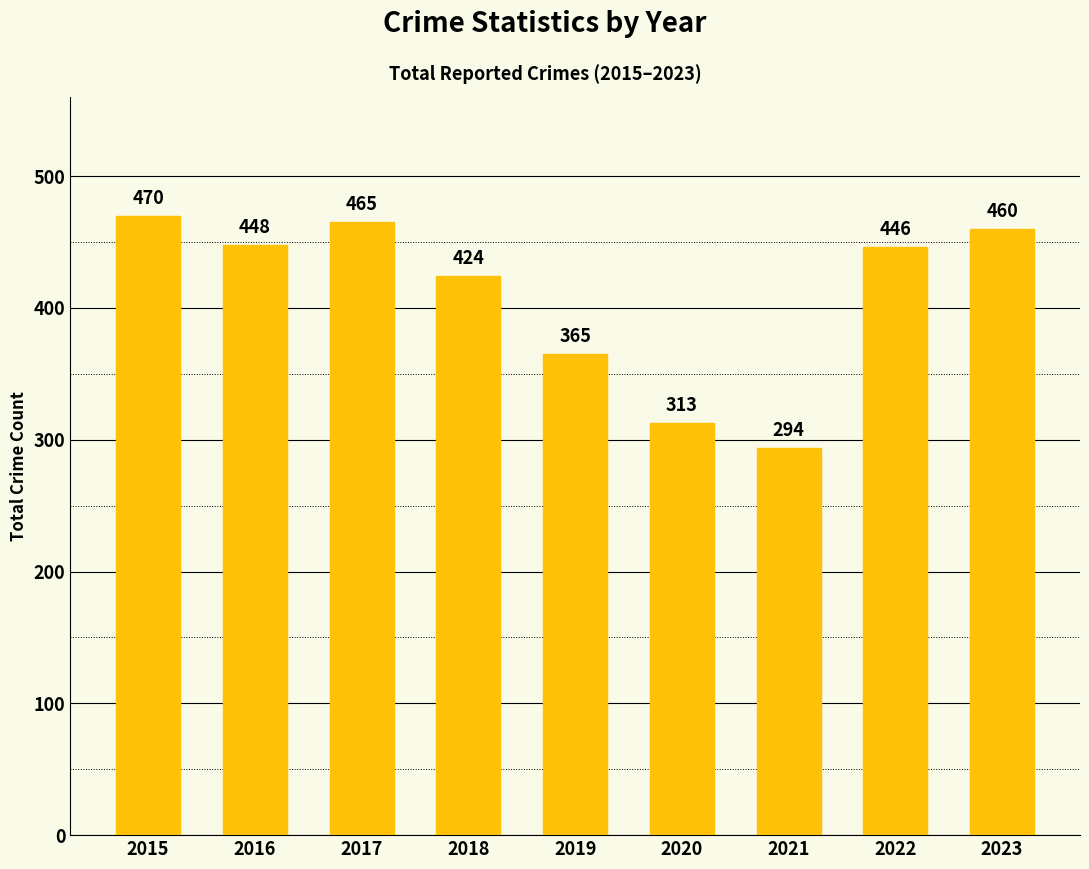

Rank the categories by value from lowest to highest.

2021, 2020, 2019, 2018, 2022, 2016, 2023, 2017, 2015